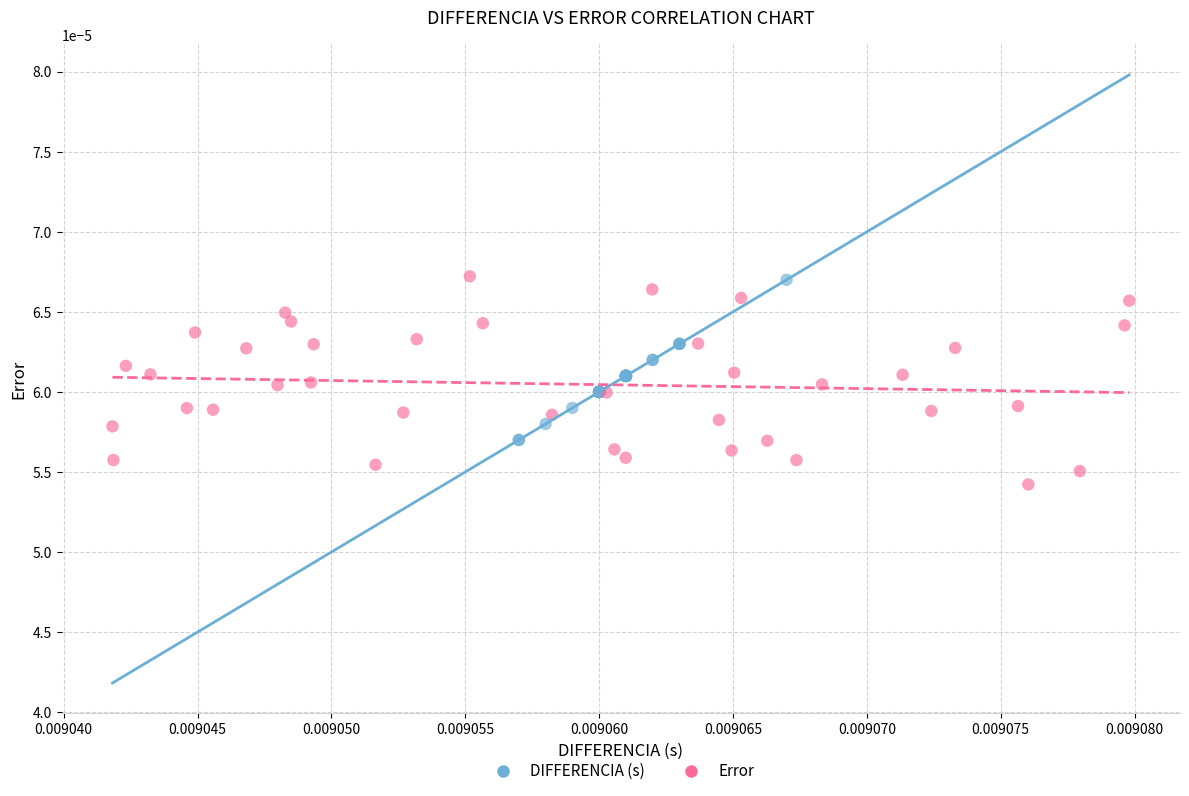

Which series contains the lowest Y value?

Error